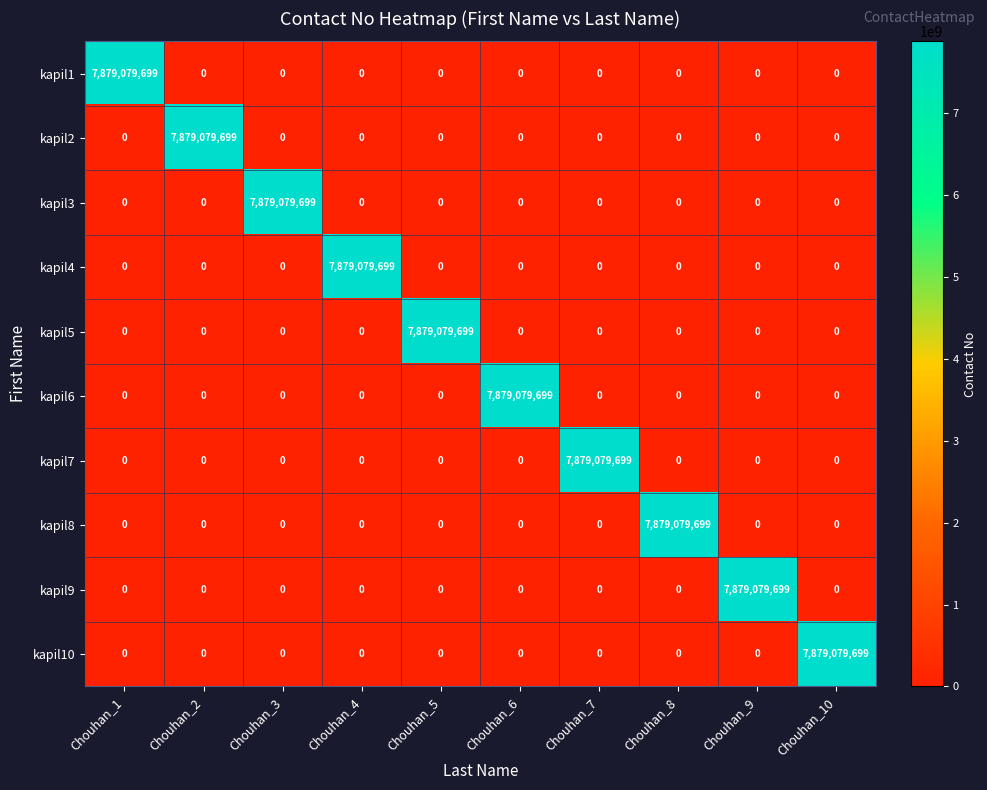

What is the maximum value shown in the chart?

7879079699